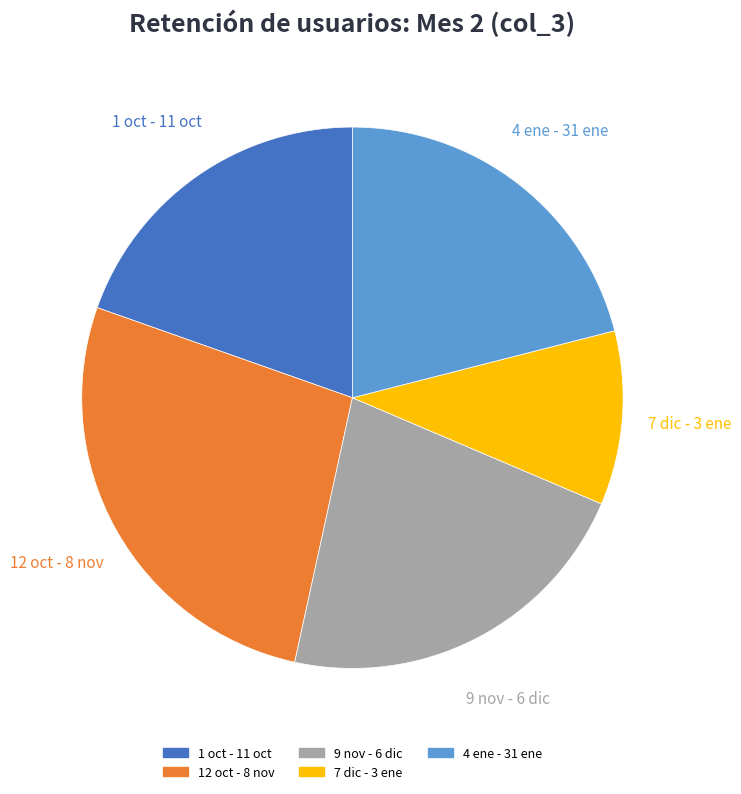

To the nearest percent, what is the average slice percentage?

20%